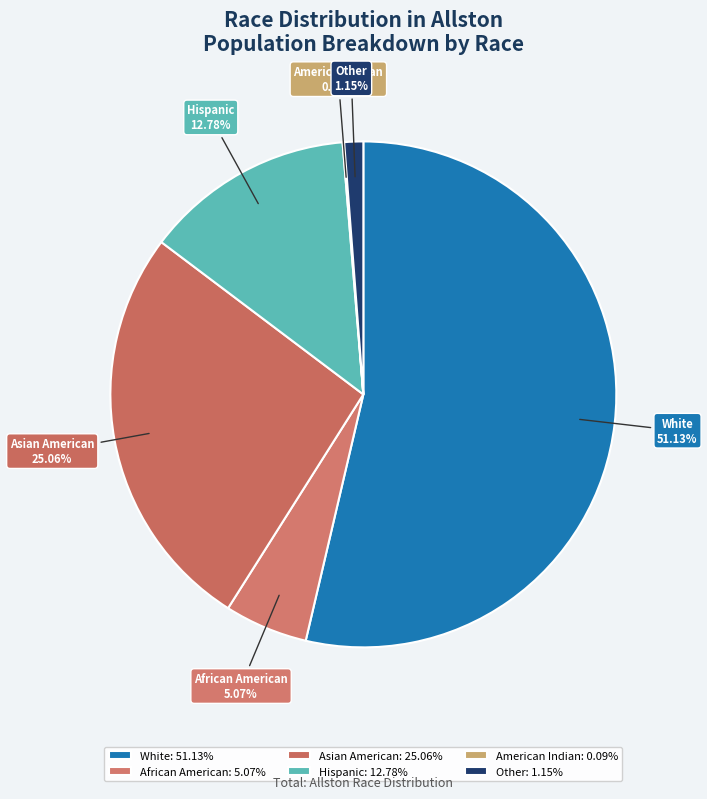

Which category has the smallest portion of the pie?

American Indian